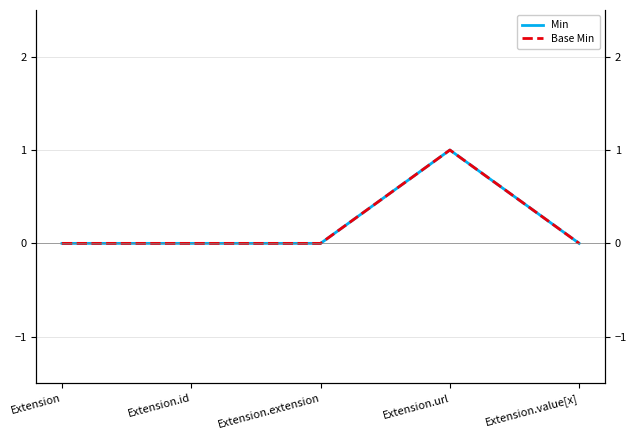

What is the label of the 1st point from the right?

Extension.value[x]